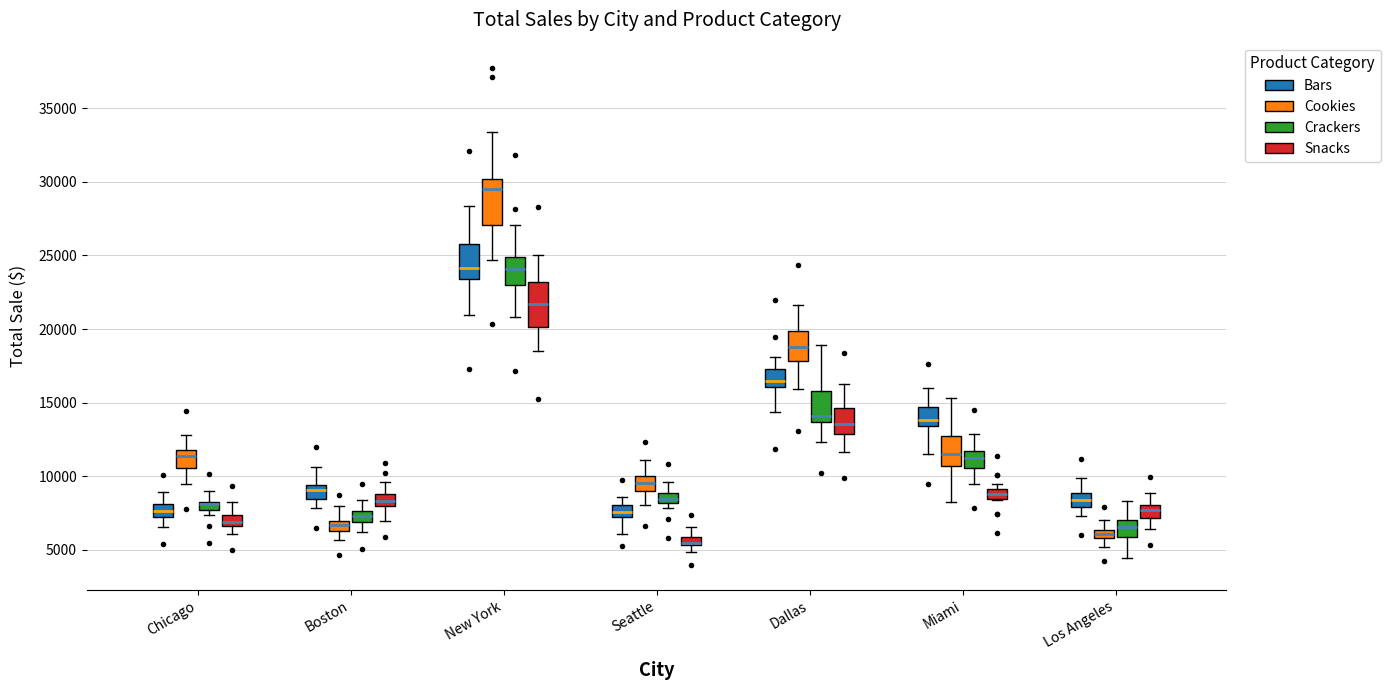

Where does the upper whisker of the box for Los Angeles (Snacks) end on the y-axis? The values are not printed on the chart, so give them approximately, as read against the axis.

9000